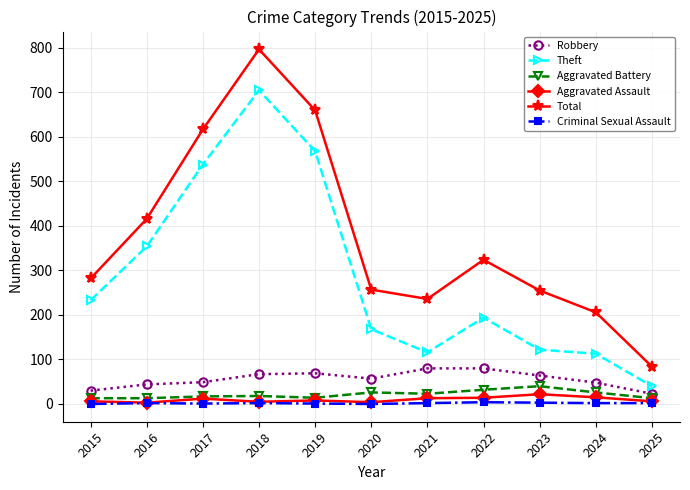

True or false: Total and Robbery cross at least once.

False